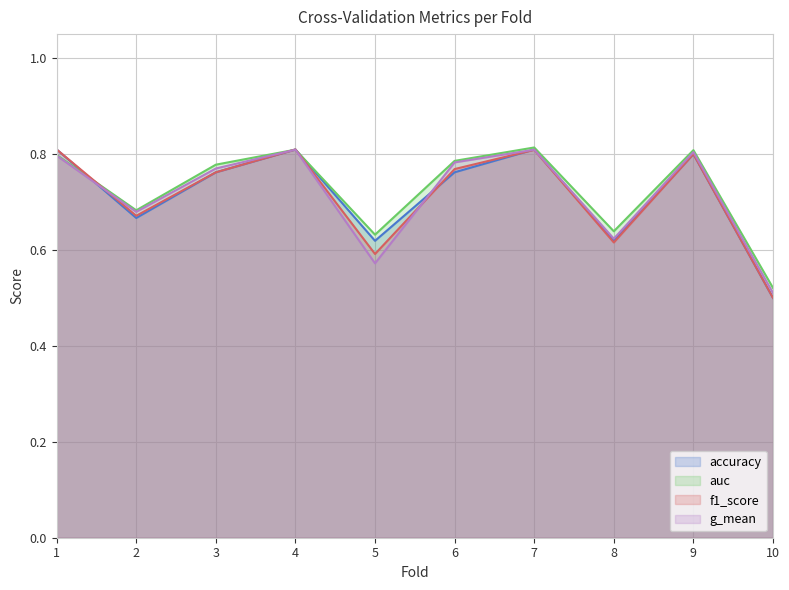

Which has a higher value, 4 or 5?

4